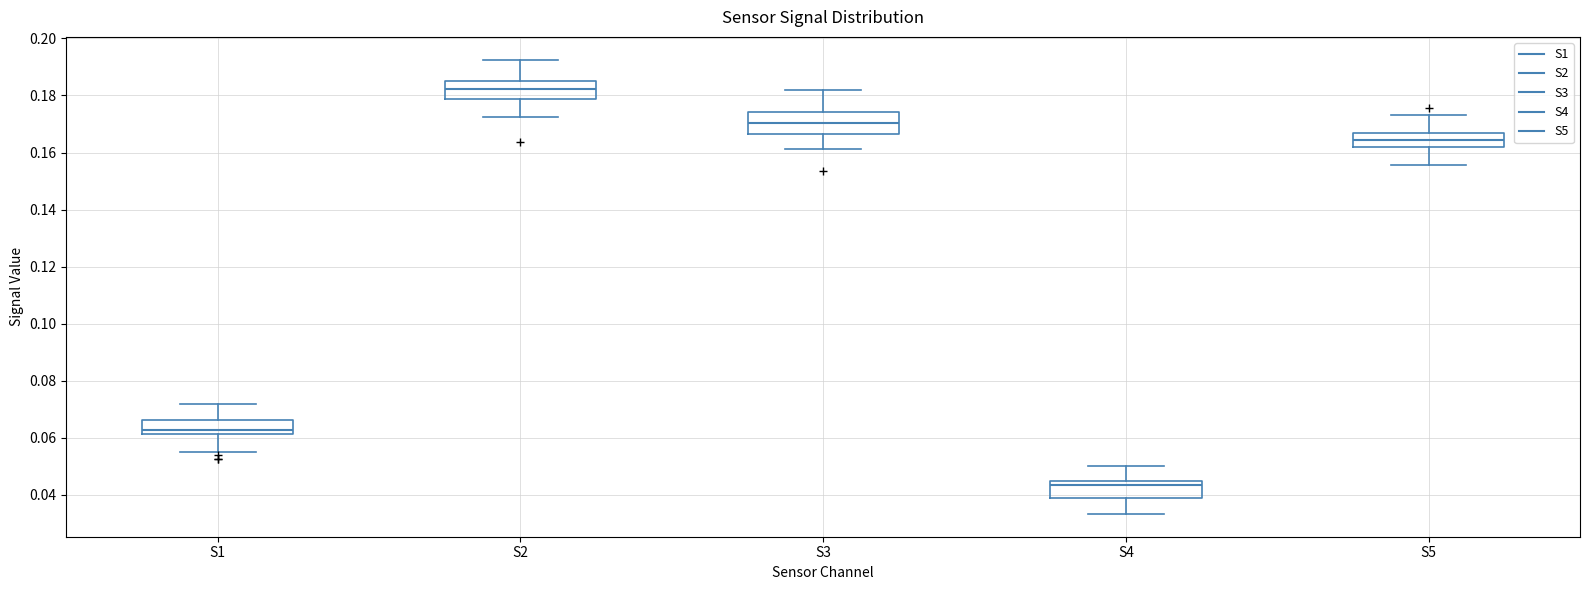

Reading left to right, read every box against the y-axis: the position of its median line, the range the box covers, and the ends of its whiskers. The values are not printed on the chart, so give them approximately, as read against the axis.

S1: median 0.062 (just above the box's lower edge), box 0.062 to 0.066, whiskers 0.054 to 0.072
S2: median 0.182, box 0.178 to 0.184, whiskers 0.172 to 0.192
S3: median 0.170, box 0.166 to 0.174, whiskers 0.162 to 0.182
S4: median 0.044 (just below the box's upper edge), box 0.038 to 0.044, whiskers 0.034 to 0.050
S5: median 0.164, box 0.162 to 0.166, whiskers 0.156 to 0.174